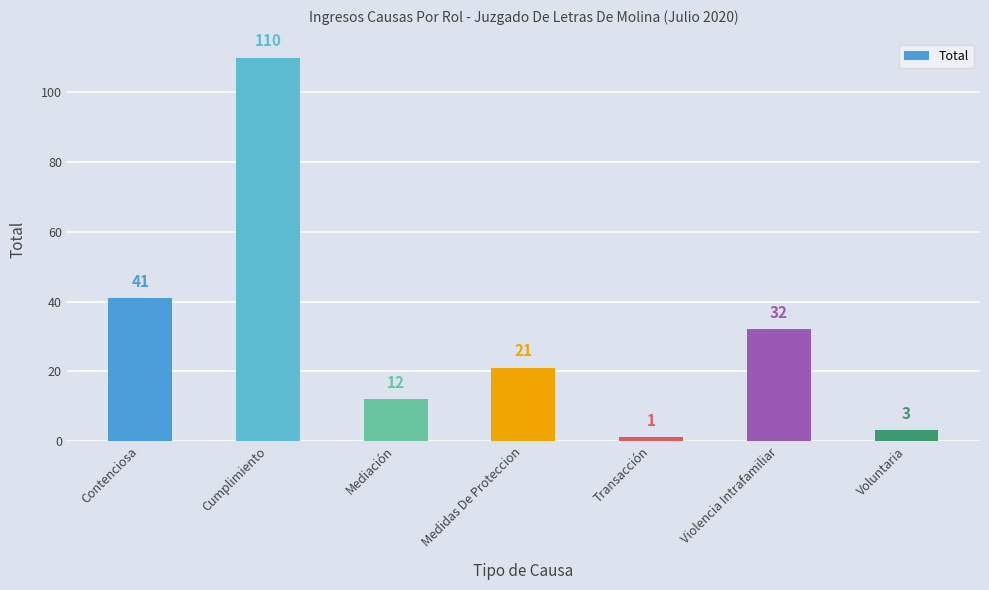

Approximately how many times larger is the value at Violencia Intrafamiliar compared to Contenciosa?

0.8